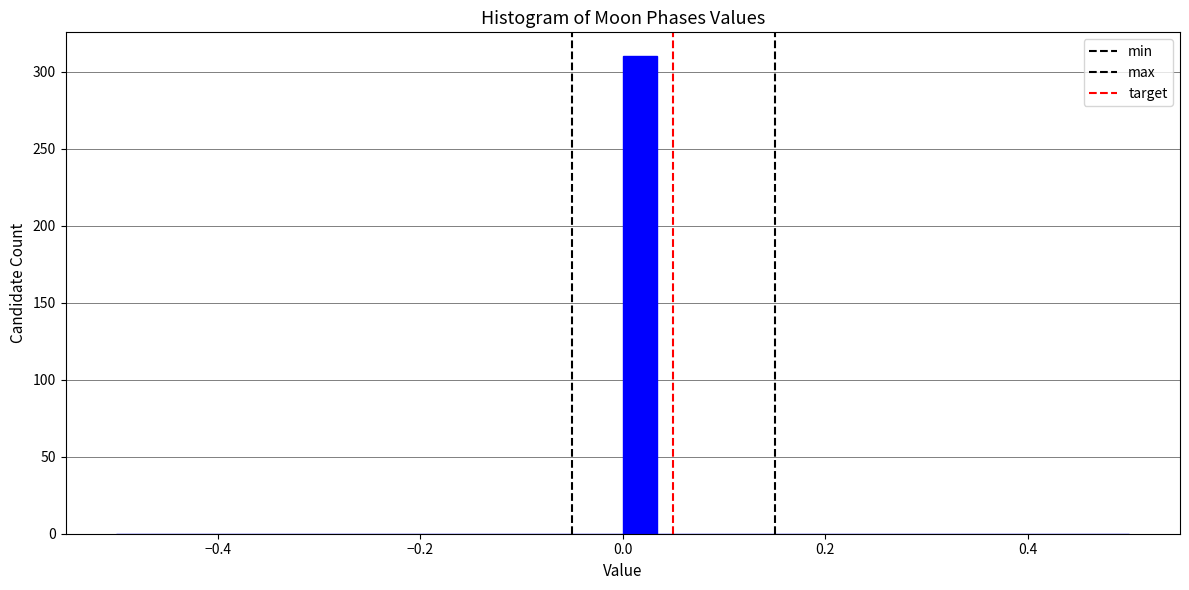

Read against the x-axis, roughly where is the centre of the tallest bar?

0.02